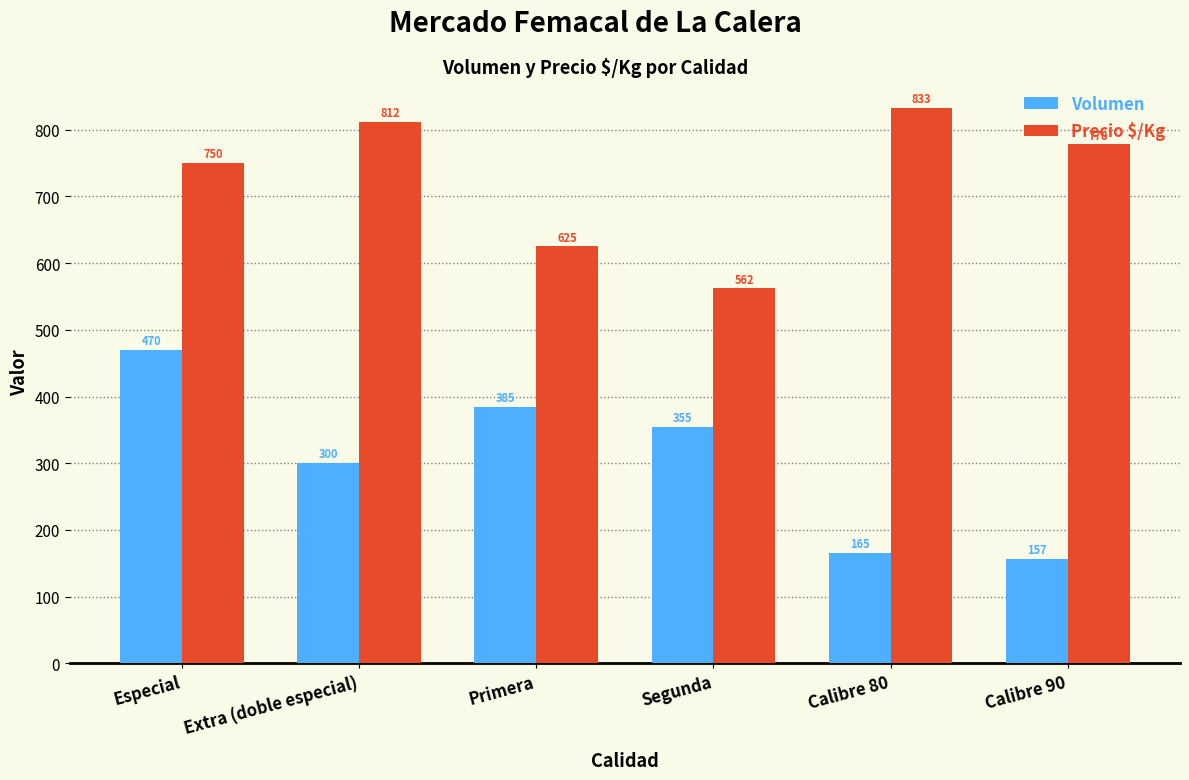

Rank the series by their average value, from lowest to highest.

Volumen, Precio $/Kg